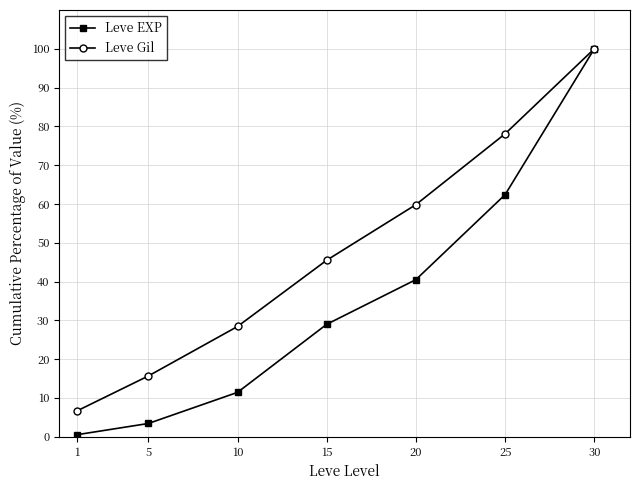

Does the chart have visible grid lines?

Yes